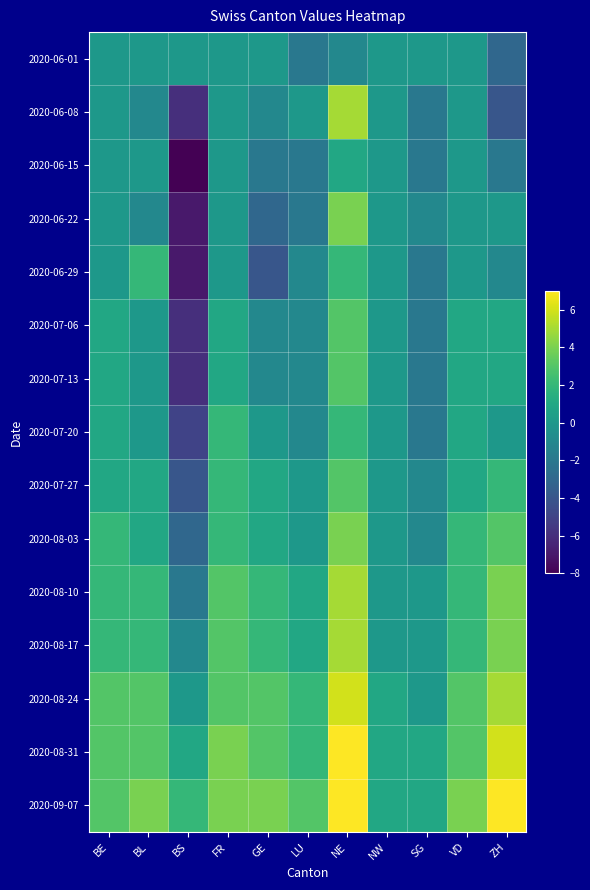

How many distinct data groups are displayed?

15